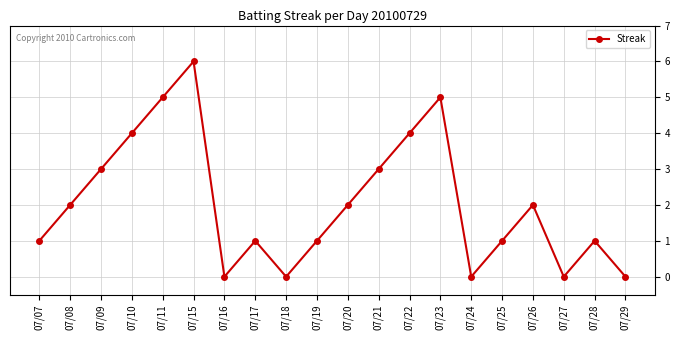

Reading right to left, what are all the values shown in this chart?

0	1	0	2	1	0	5	4	3	2	1	0	1	0	6	5	4	3	2	1